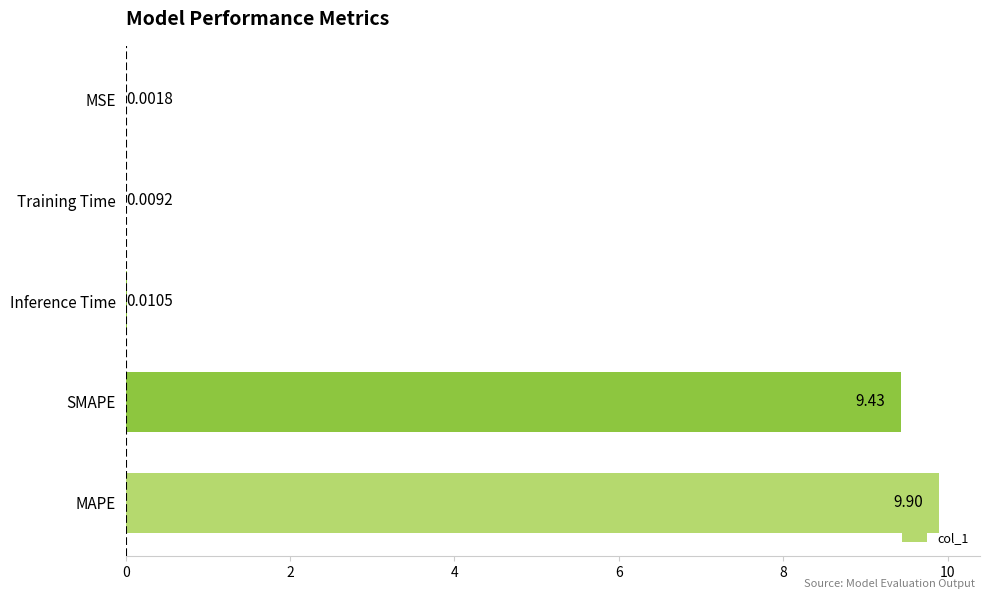

What is the sum of all values?

19.4